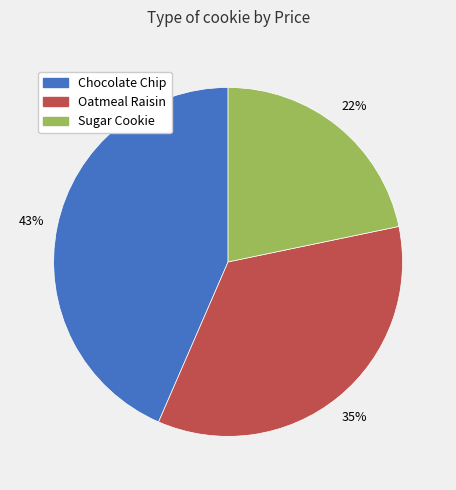

What is the smallest slice in the pie chart?

Sugar Cookie